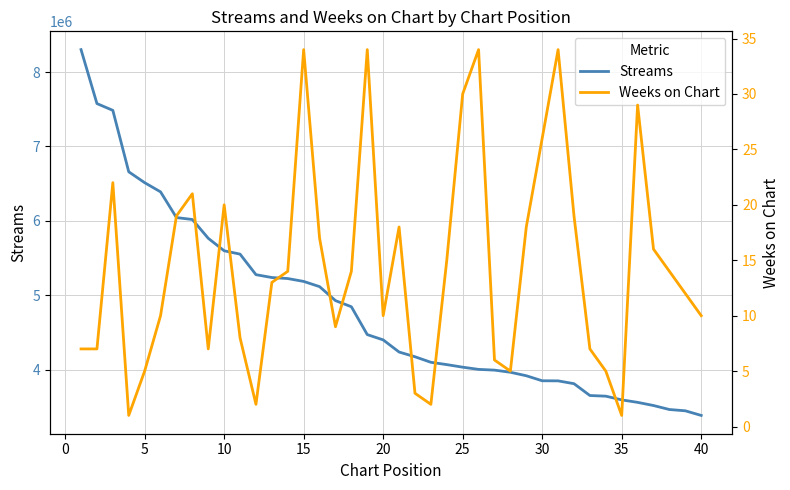

True or false: Weeks on Chart and Streams intersect in this chart.

False